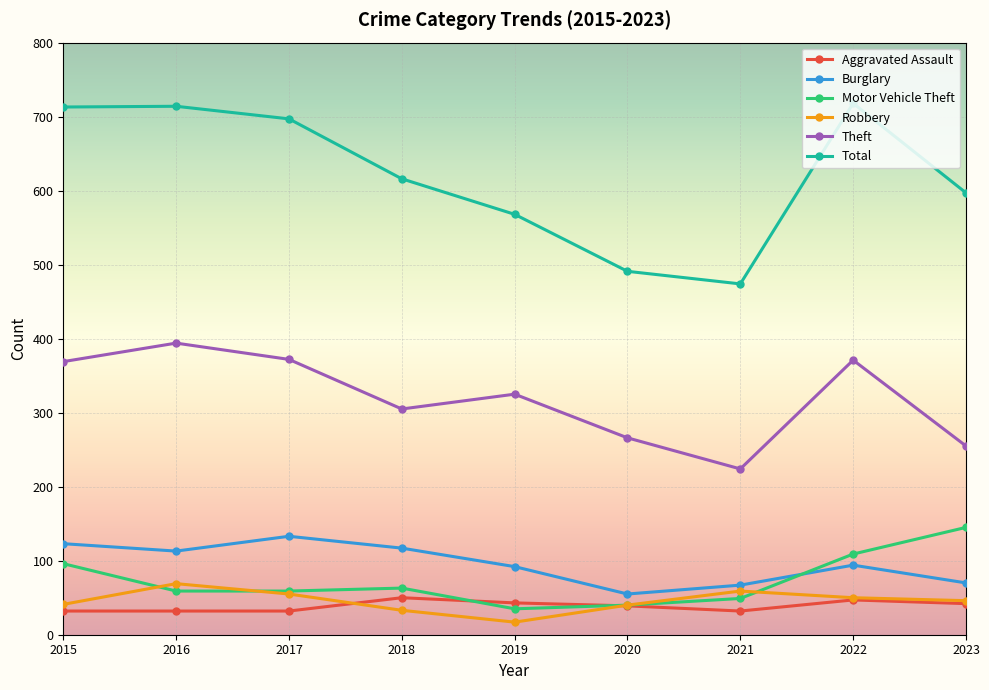

True or false: Burglary and Theft intersect in this chart.

False